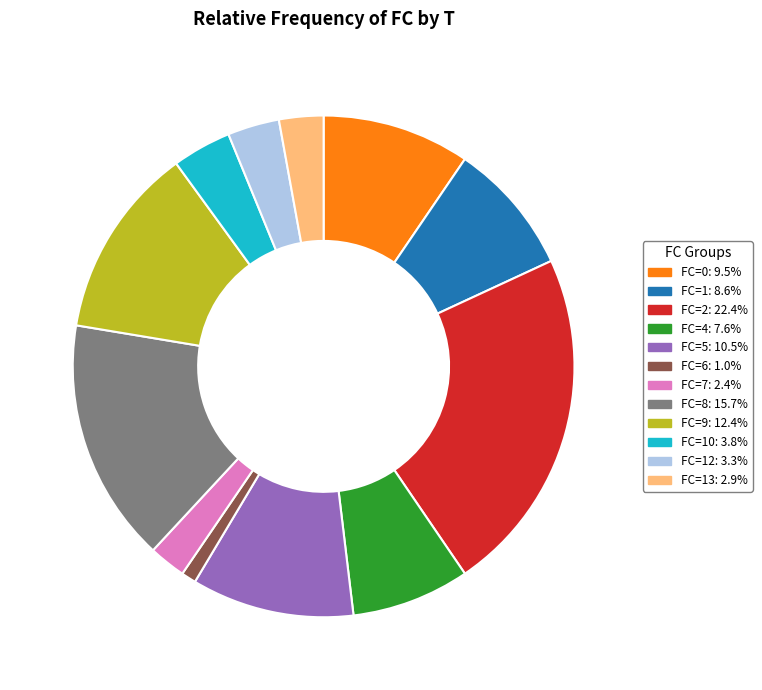

Does any single category account for the majority?

No